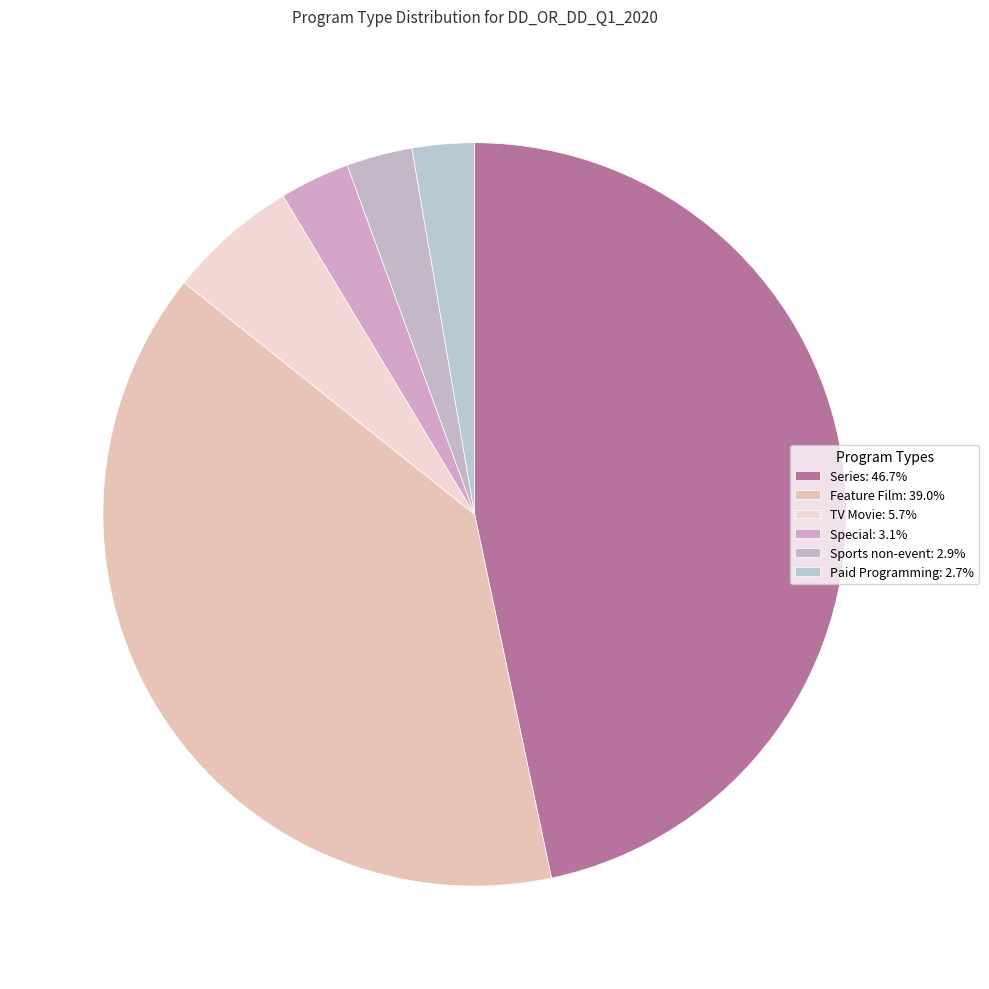

Rank the categories by value from highest to lowest.

Series, Feature Film, TV Movie, Special, Sports non-event, Paid Programming